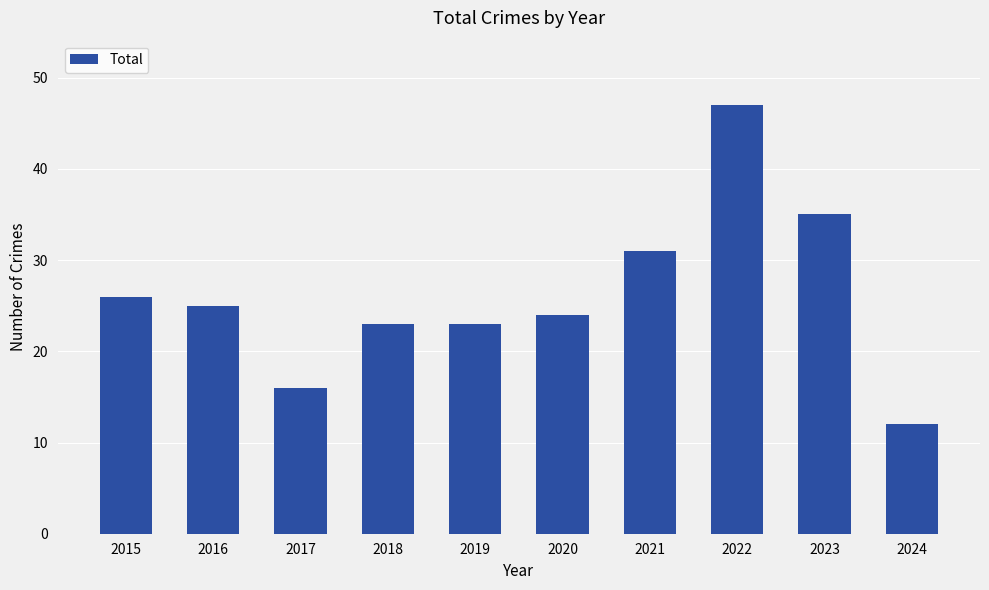

Approximately how many times larger is the value at 2020 compared to 2021?

0.8